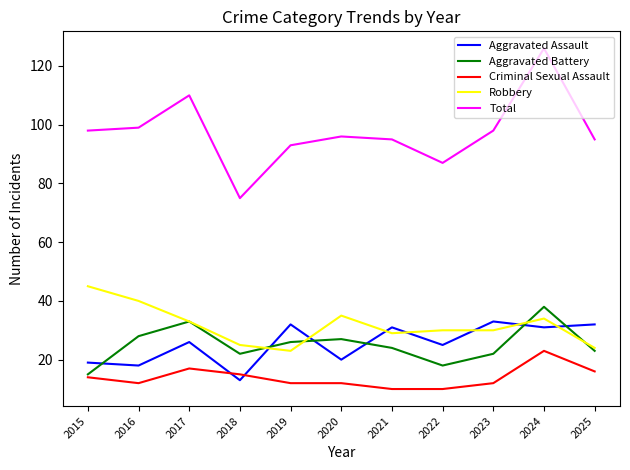

Reading left to right, what are all the values shown in this chart?

Aggravated Assault: 19	18	26	13	32	20	31	25	33	31	32
Aggravated Battery: 15	28	33	22	26	27	24	18	22	38	23
Criminal Sexual Assault: 14	12	17	15	12	12	10	10	12	23	16
Robbery: 45	40	33	25	23	35	29	30	30	34	24
Total: 98	99	110	75	93	96	95	87	98	126	95